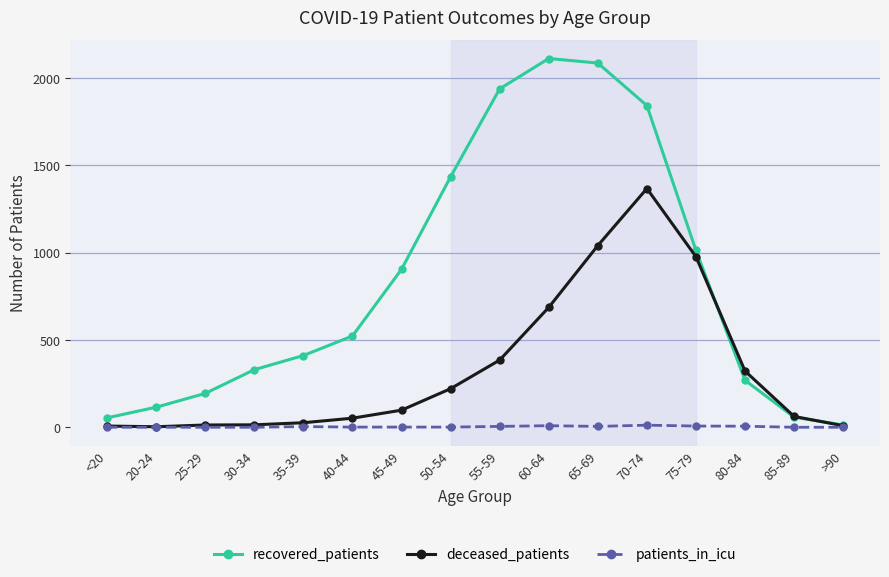

What is the sum of the patients_in_icu values at <20 and 35-39?

4